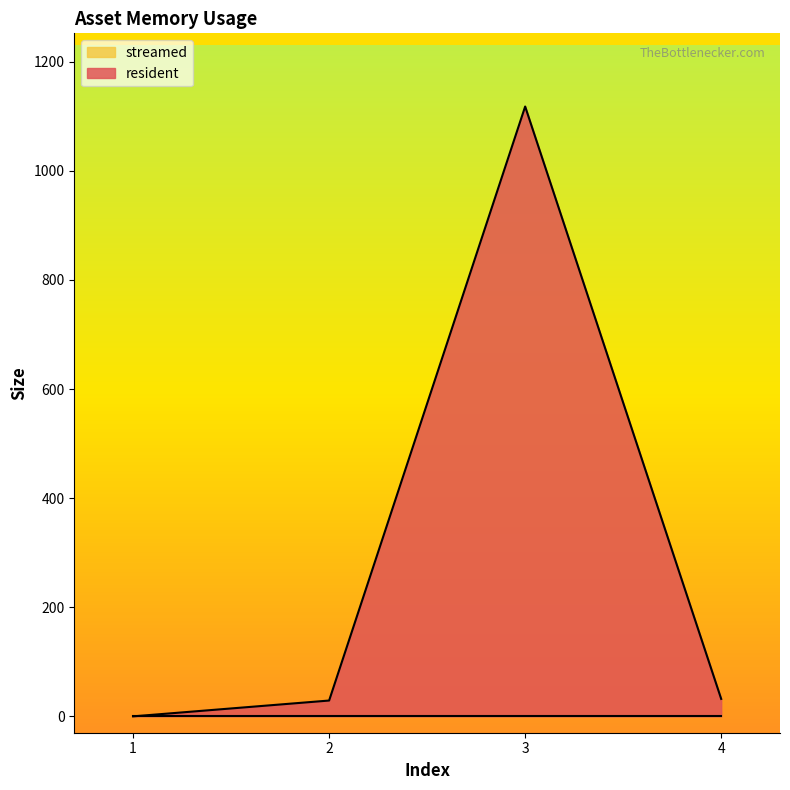

List the labels in order of value, smallest first.

1, 2, 4, 3